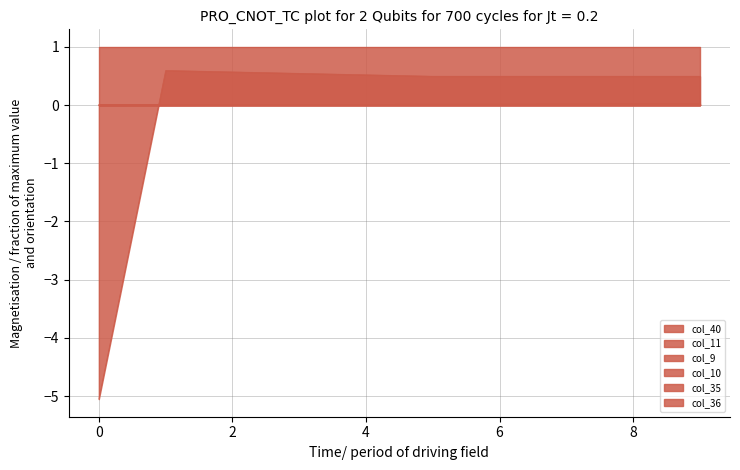

Reading right to left, what are all the values shown in this chart?

col_40: 9=0.0	8=0.0	7=0.0	6=0.0	5=0.0	4=0.0	3=0.0	2=0.0	1=0.0	0=0.0
col_11: 9=0.5	8=0.5	7=0.5	6=0.5	5=0.5	4=0.5	3=0.5	2=0.6	1=0.6	0=-5.1
col_10: 9=0.0	8=0.0	7=0.0	6=0.0	5=0.0	4=0.0	3=0.0	2=0.0	1=0.0	0=0.0